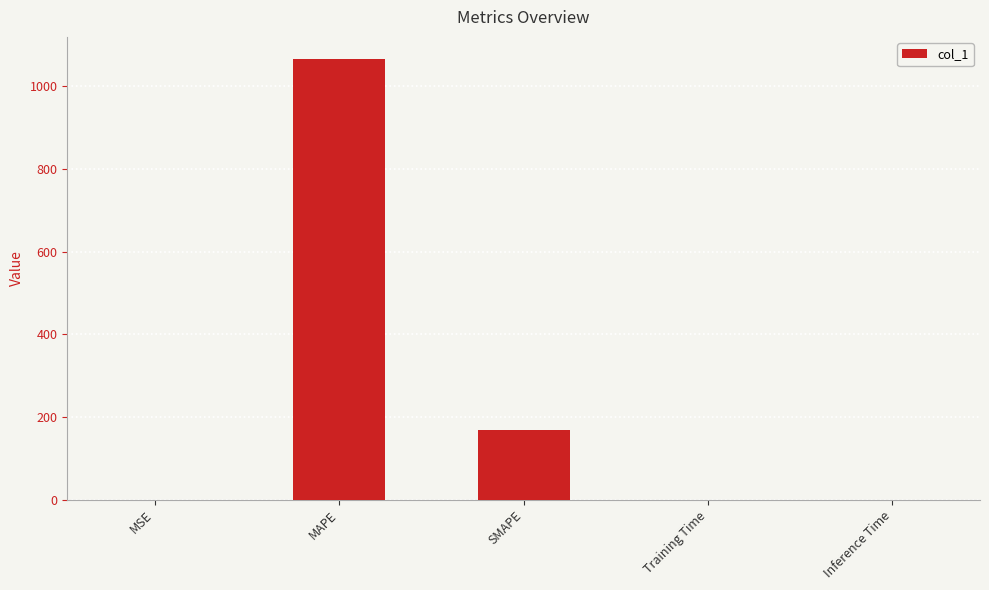

What is the greatest value displayed?

1066.4